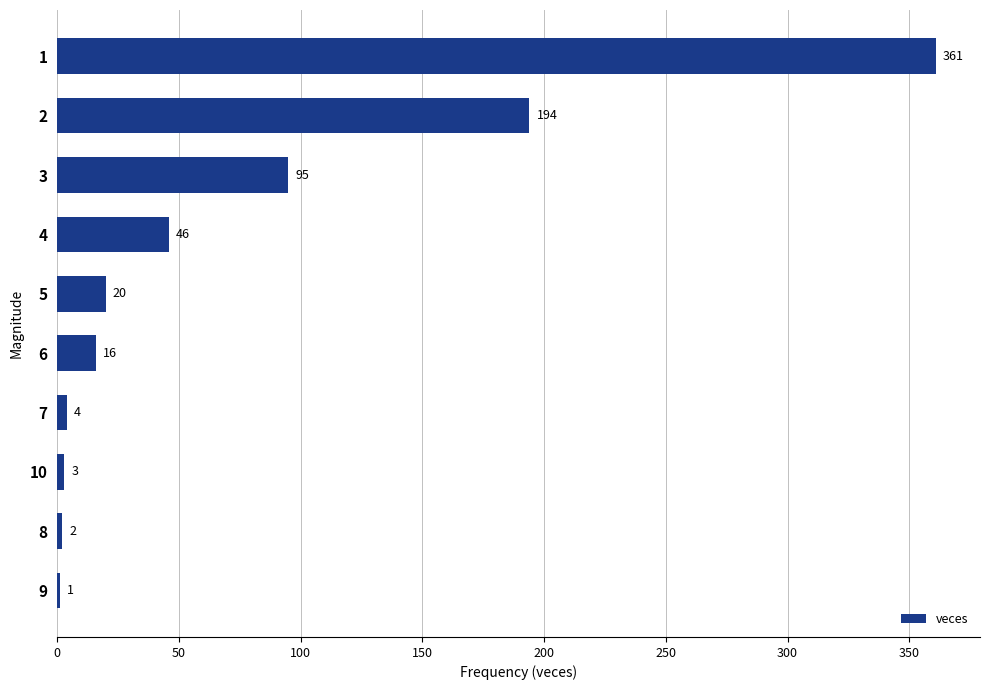

Reading bottom to top, what are all the values shown in this chart?

9=1	8=2	10=3	7=4	6=16	5=20	4=46	3=95	2=194	1=361